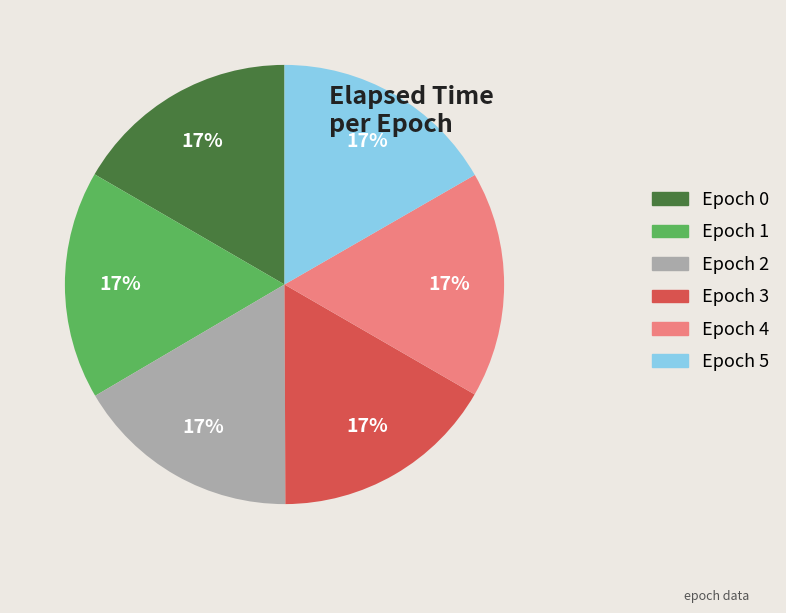

Approximately how many times larger is the value at Epoch 5 compared to Epoch 3?

1.0